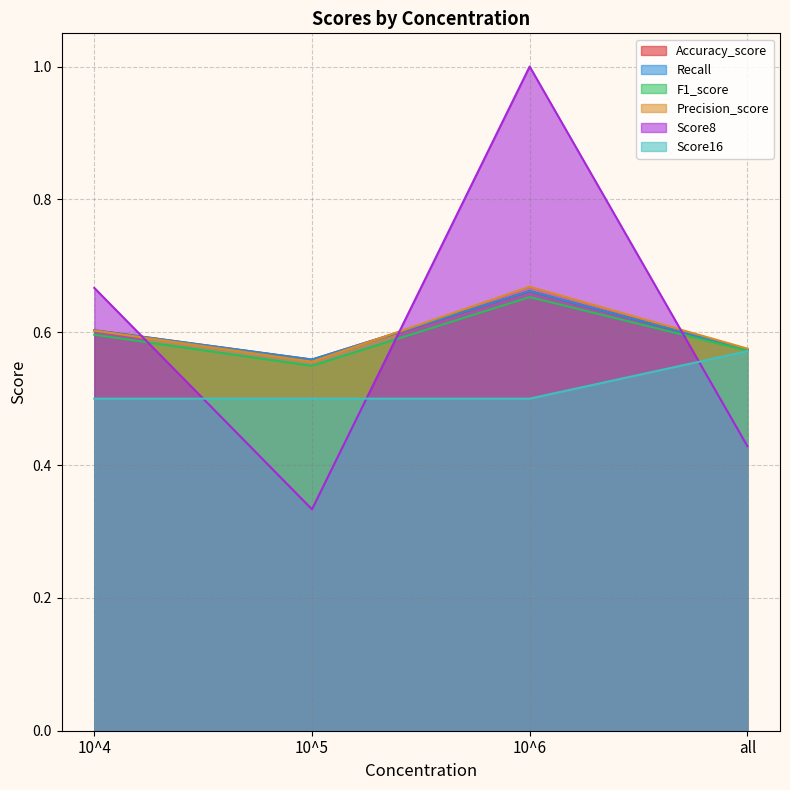

Reading left to right, transcribe all the data shown in this chart.

Accuracy_score: 0.6	0.6	0.7	0.6
Recall: 0.6	0.6	0.7	0.6
F1_score: 0.6	0.5	0.7	0.6
Precision_score: 0.6	0.6	0.7	0.6
Score8: 0.7	0.3	1.0	0.4
Score16: 0.5	0.5	0.5	0.6